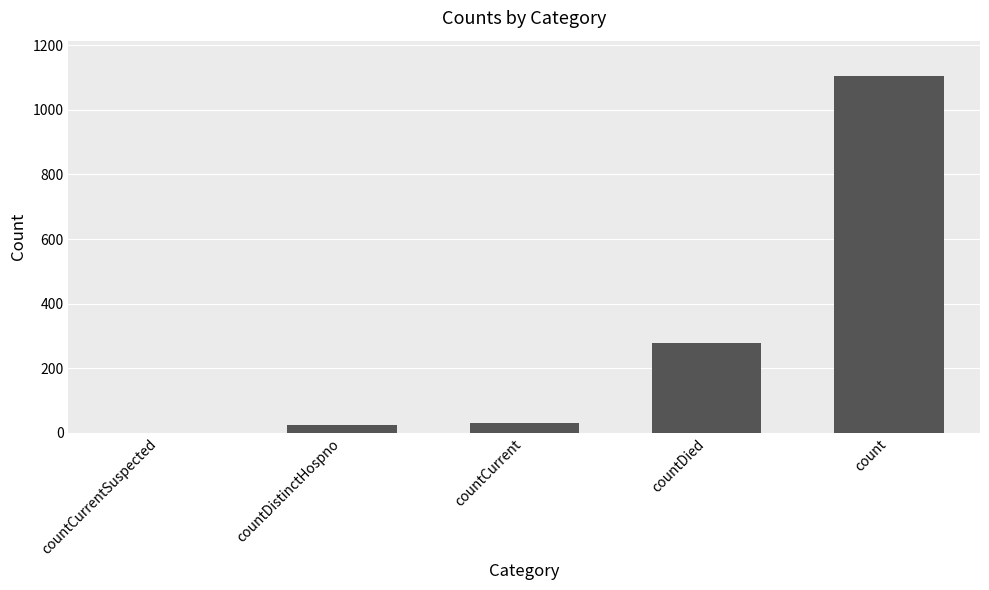

Reading right to left, what are all the values shown in this chart?

1104	279	29	23	0